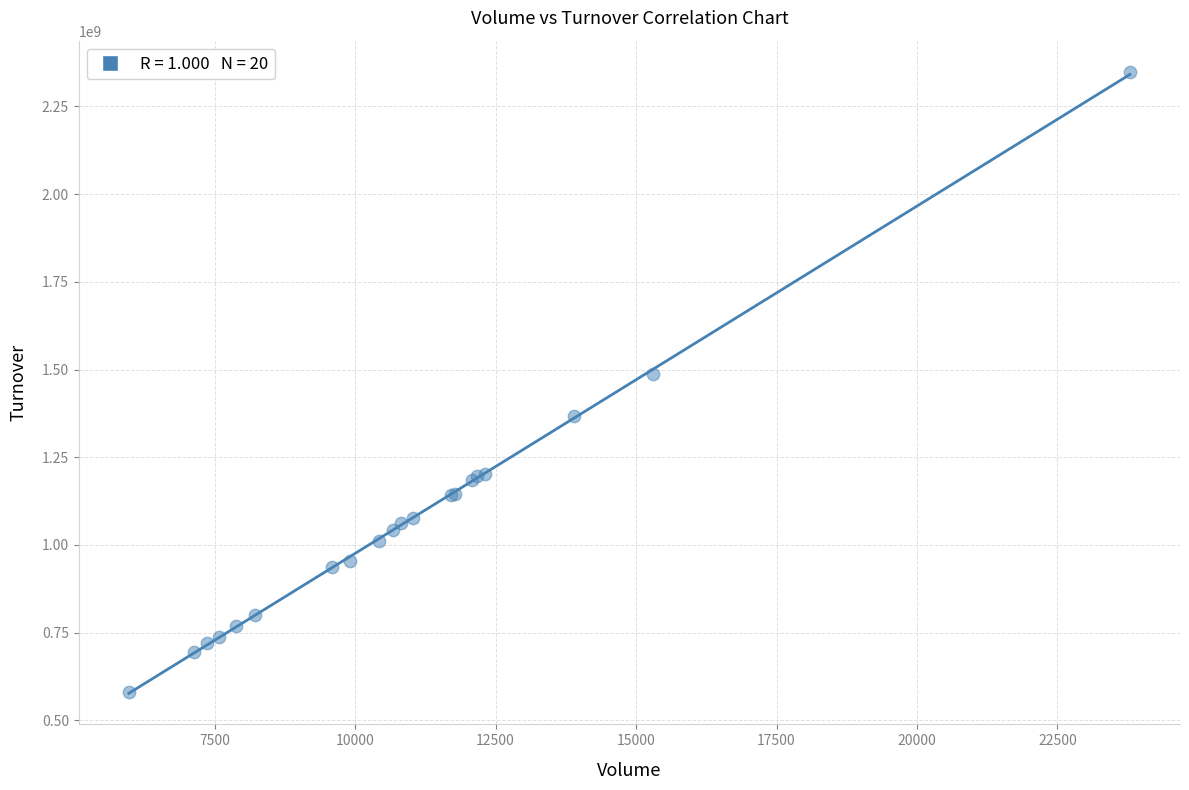

What Y value in the scatter plot is closest to 1464921607?

1487257622